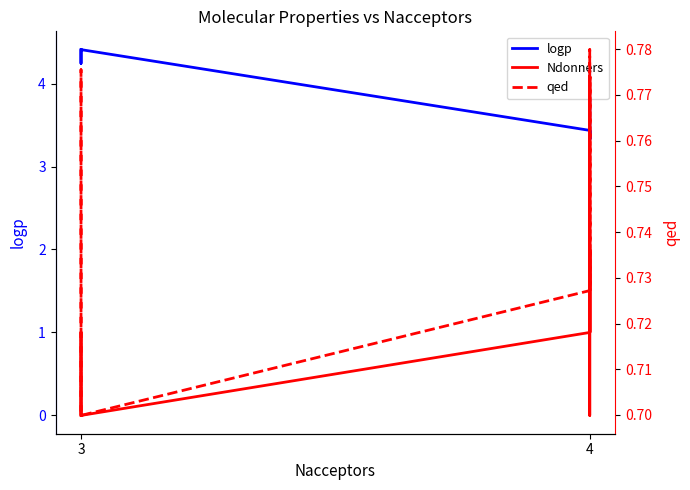

True or false: logp and qed intersect in this chart.

False